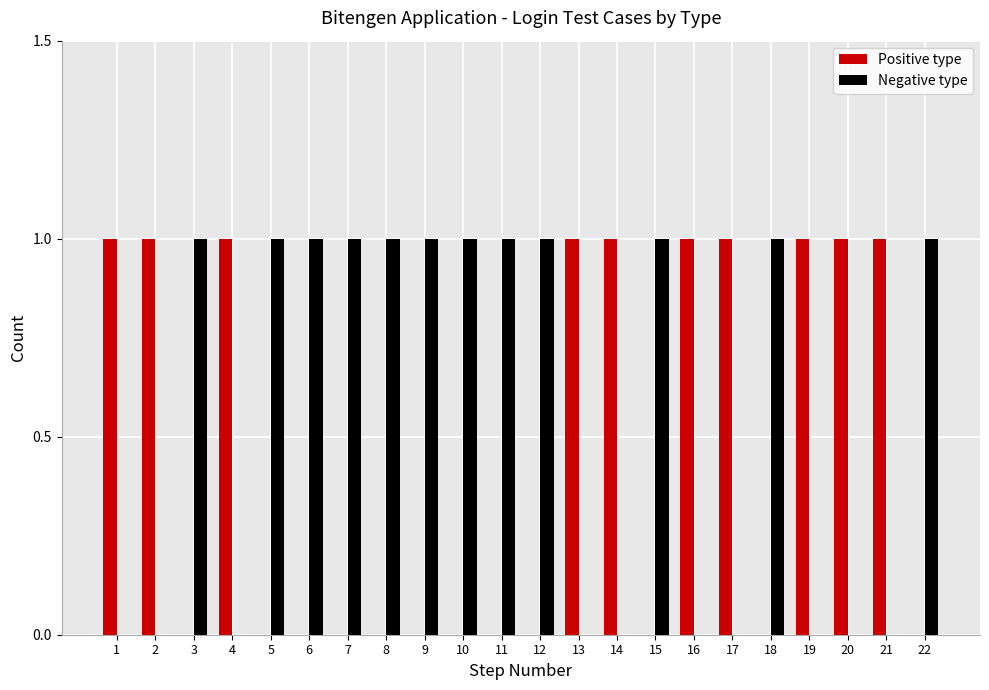

The value of Positive type at 19 is 1. True or false?

True